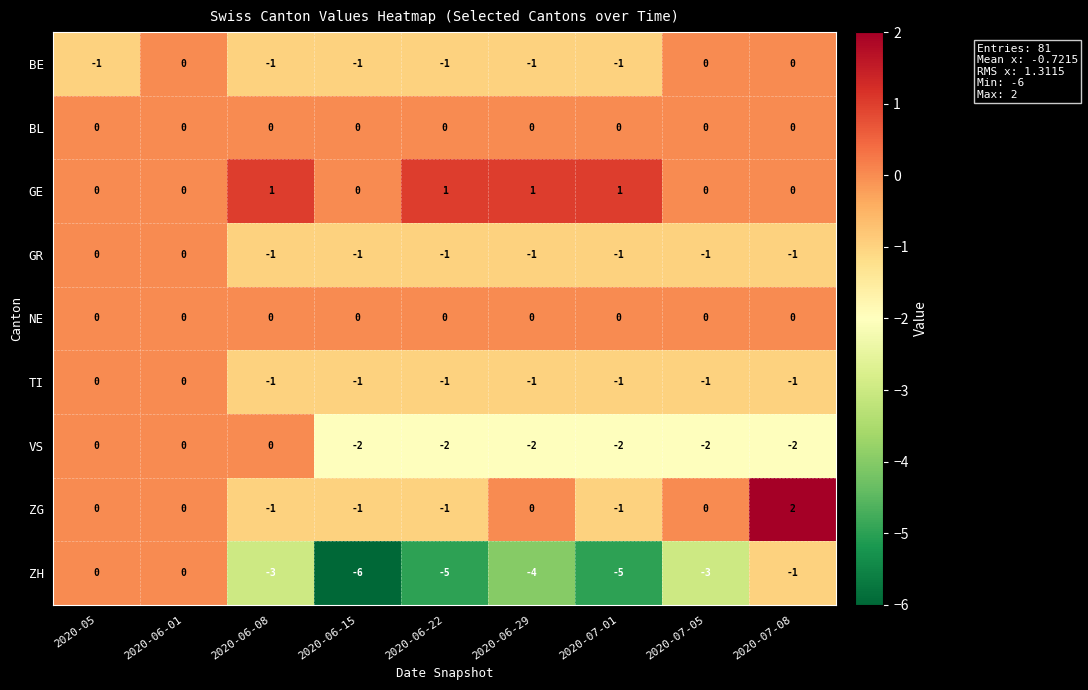

At which category does the chart reach its peak across all series?

2020-07-08